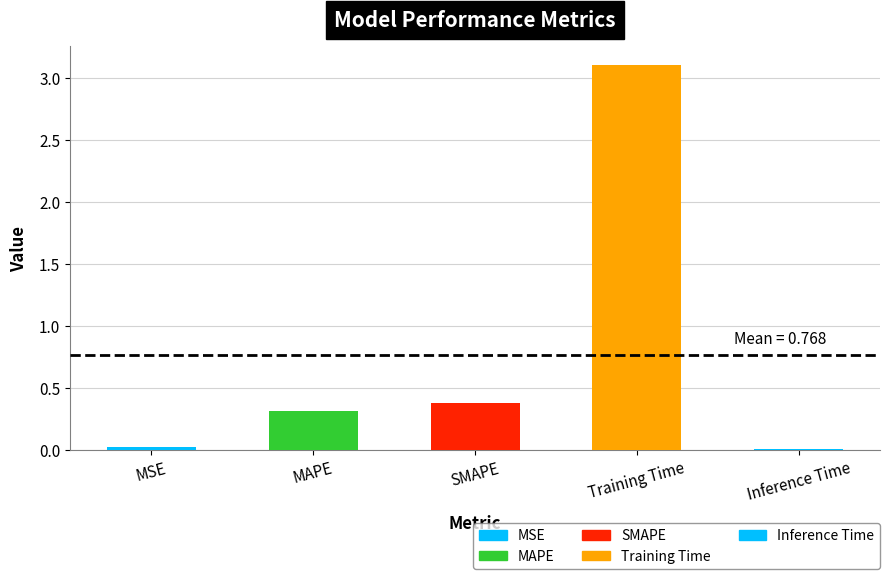

Are the bars horizontal?

No